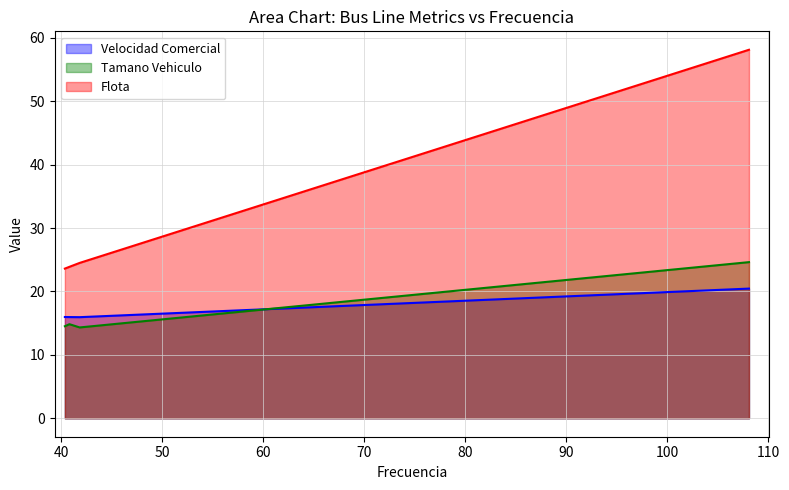

What are all the series names shown in the legend?

Velocidad Comercial, Tamano Vehiculo, Flota